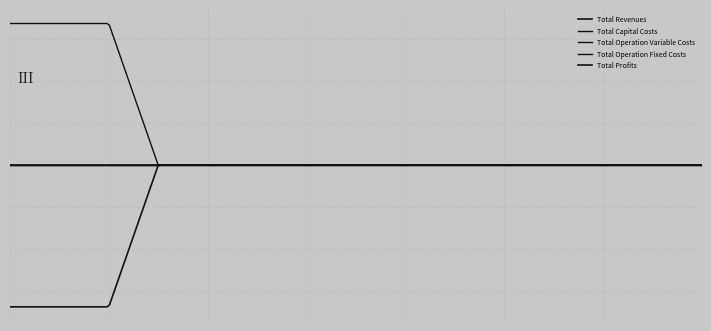

True or false: Total Profits and Total Capital Costs cross at least once.

False